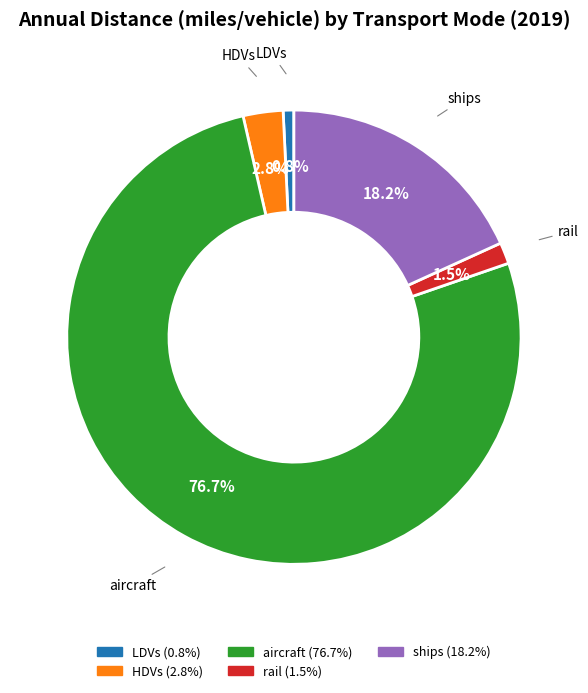

Which has a higher value, LDVs or aircraft?

aircraft